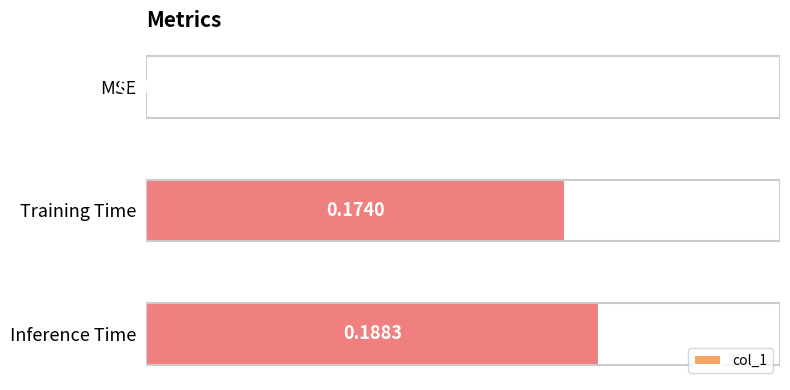

Which has a higher value, MSE or Inference Time?

Inference Time